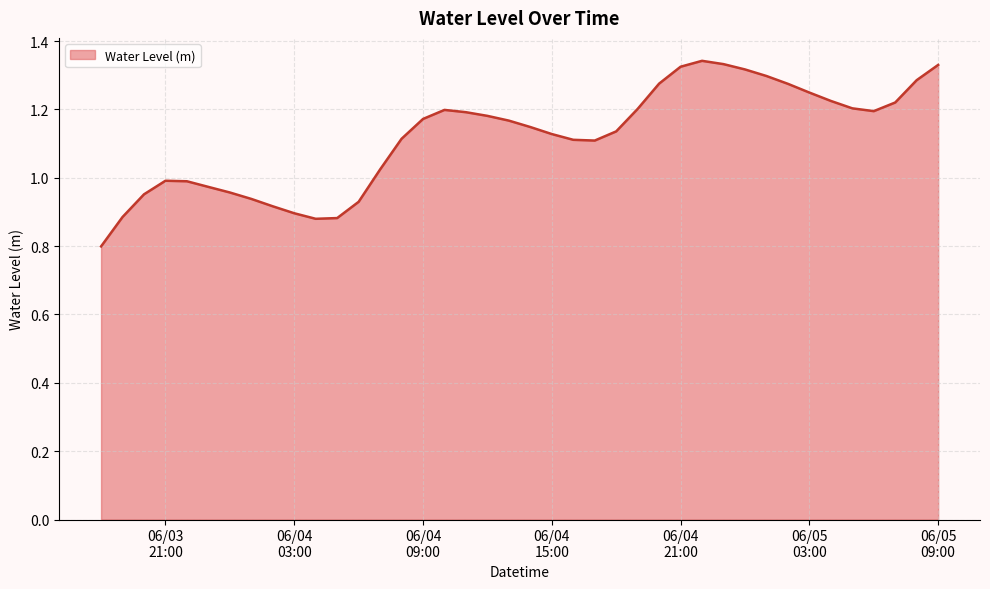

What is the smallest value displayed?

0.8